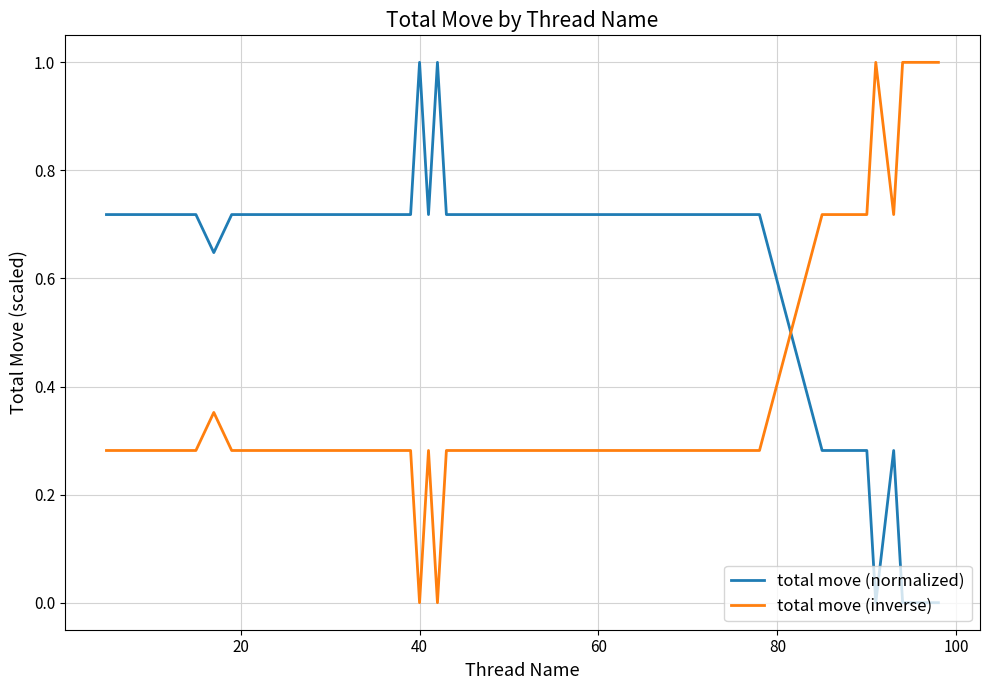

True or false: total move (normalized) and total move (inverse) intersect in this chart.

True